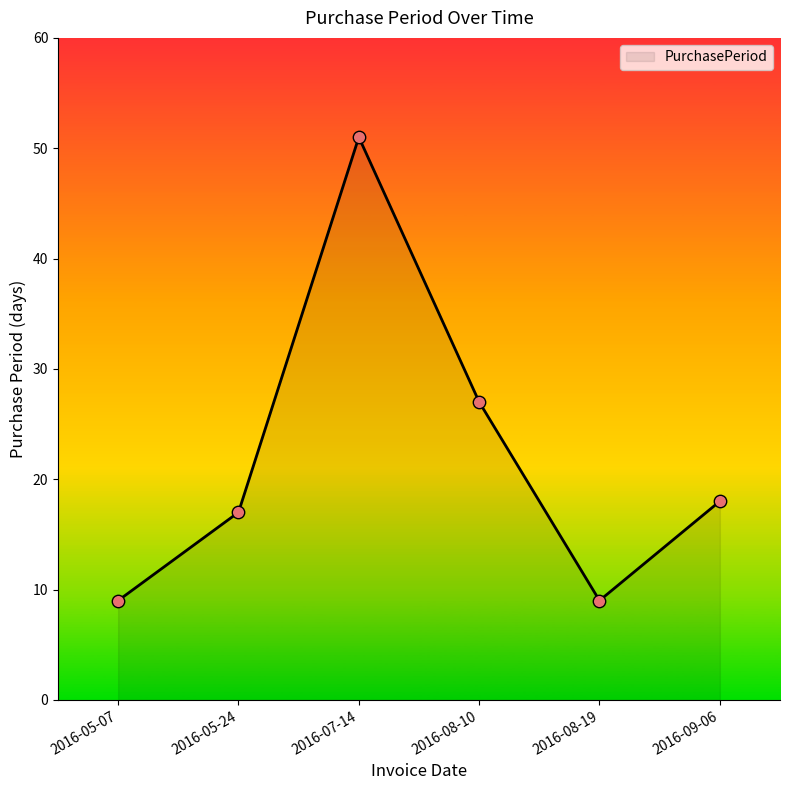

What is the ratio of the value at 2016-09-06 to the value at 2016-07-14?

0.4